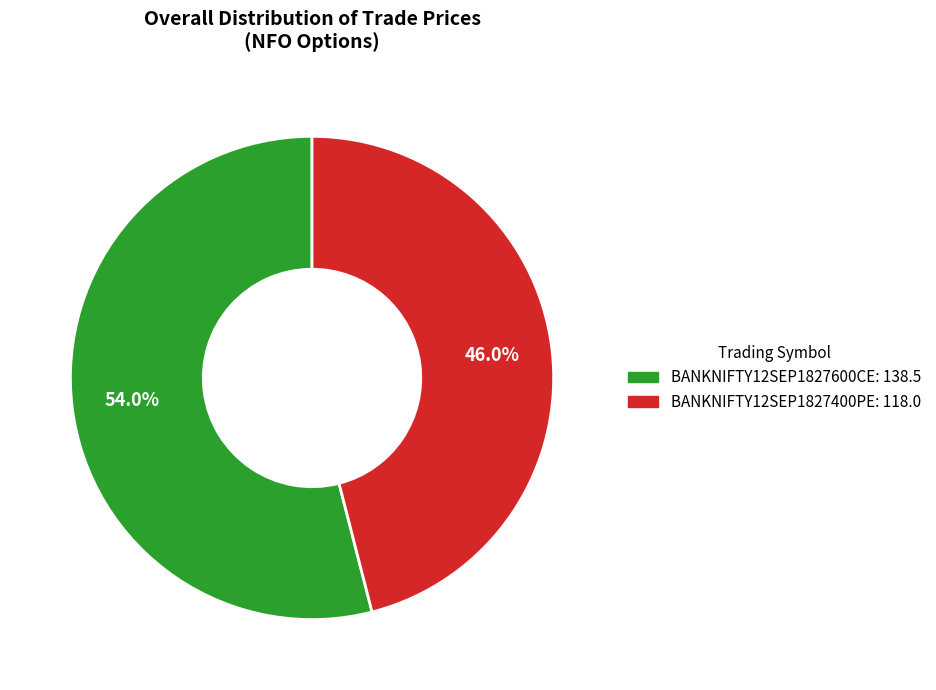

What is the ratio of the value at BANKNIFTY12SEP1827400PE to the value at BANKNIFTY12SEP1827600CE?

0.9